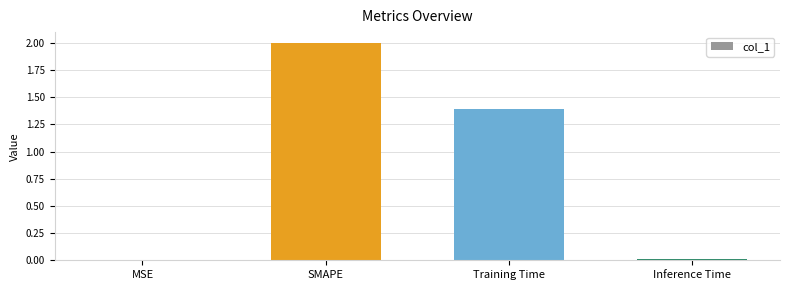

How many data points are above 1?

2